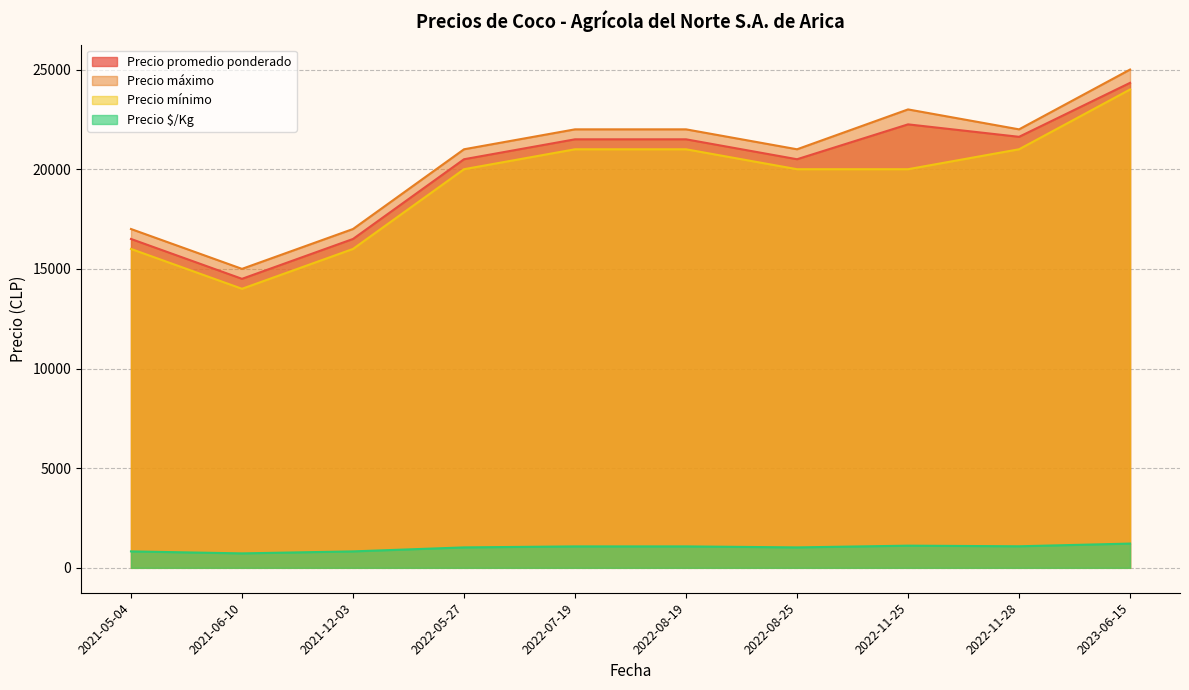

Is the value of Precio $/Kg at 2023-06-15 greater than the value of Precio promedio ponderado at 2022-08-25?

No